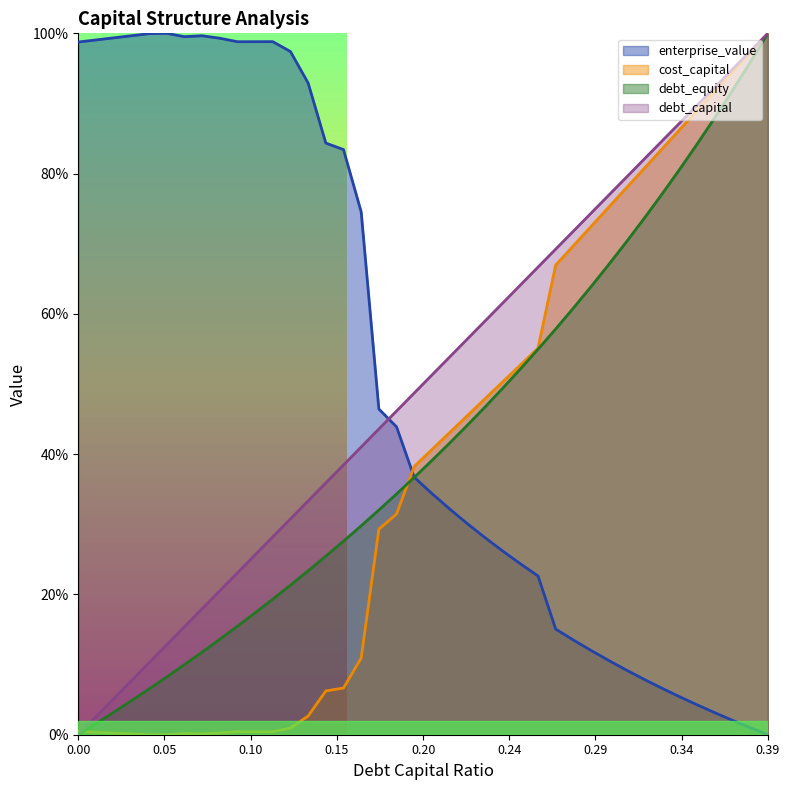

At how many categories does at least one series exceed 0?

40